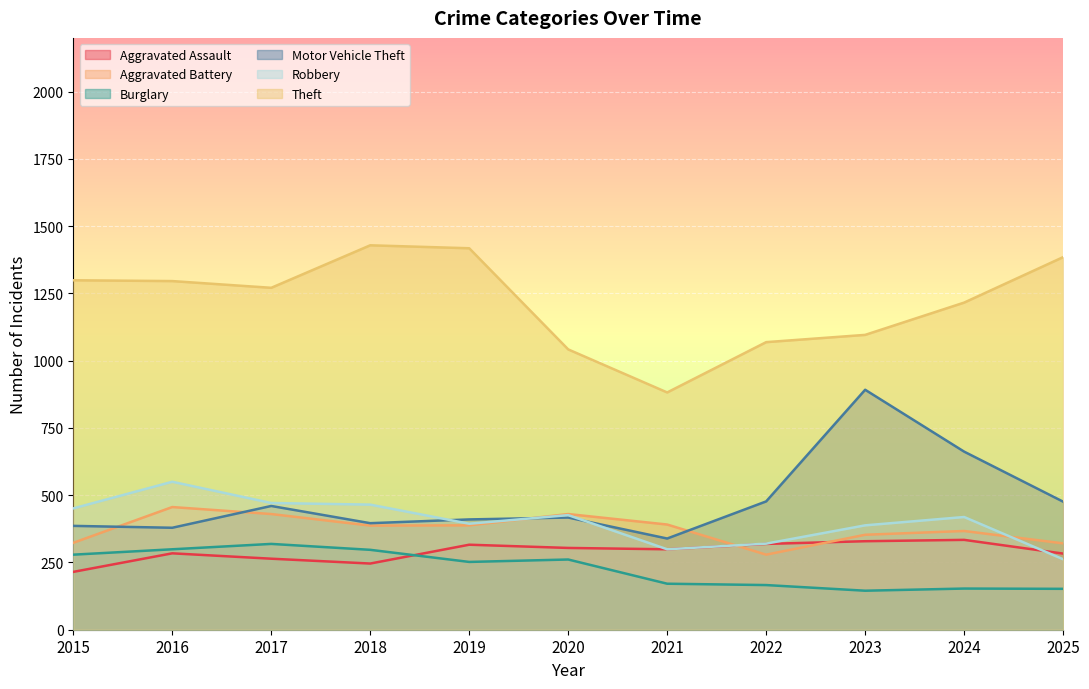

What is the spread (max minus min) of values at 2021?

711